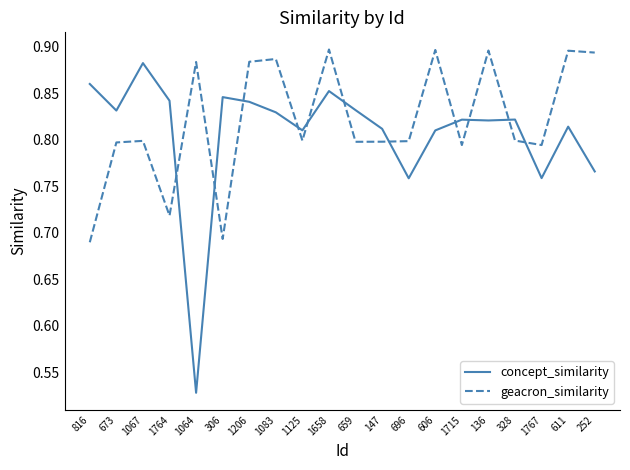

What position from the left is 696?

13